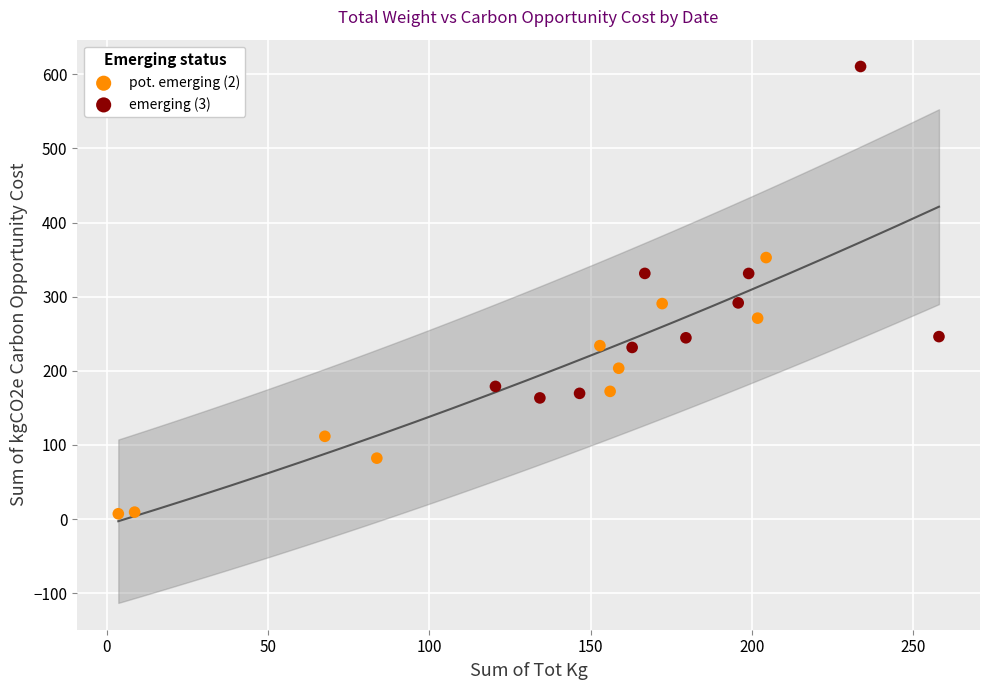

What are all the series names shown in the legend?

pot. emerging (2), emerging (3)